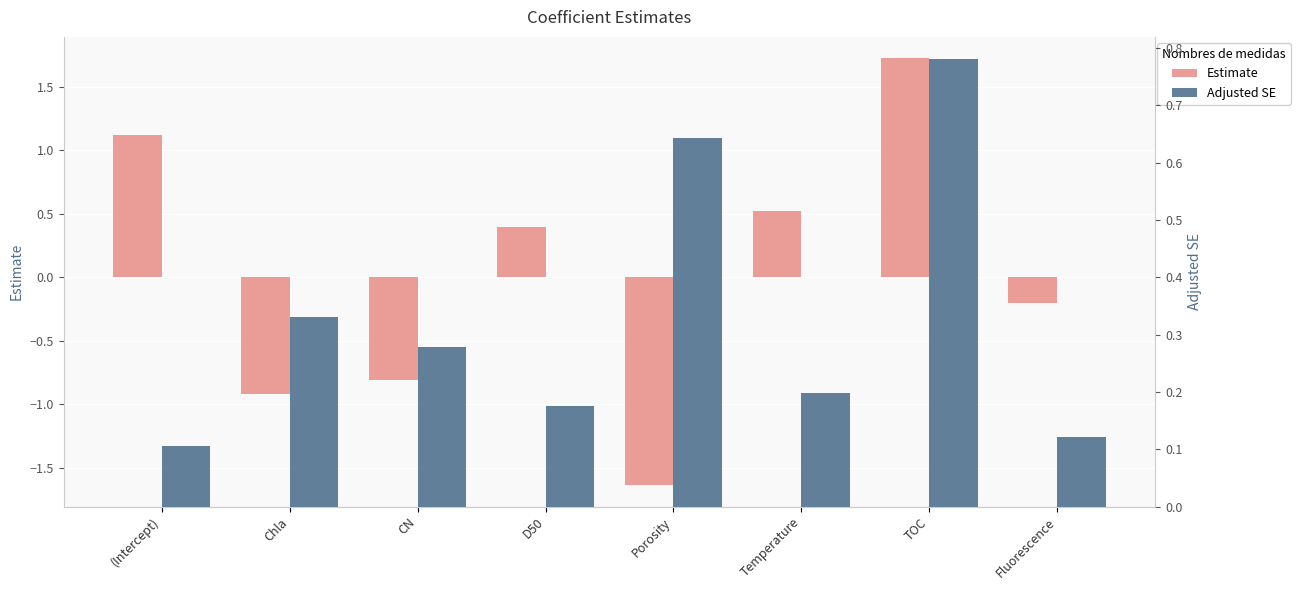

What value does the Adjusted SE series have at CN?

0.3